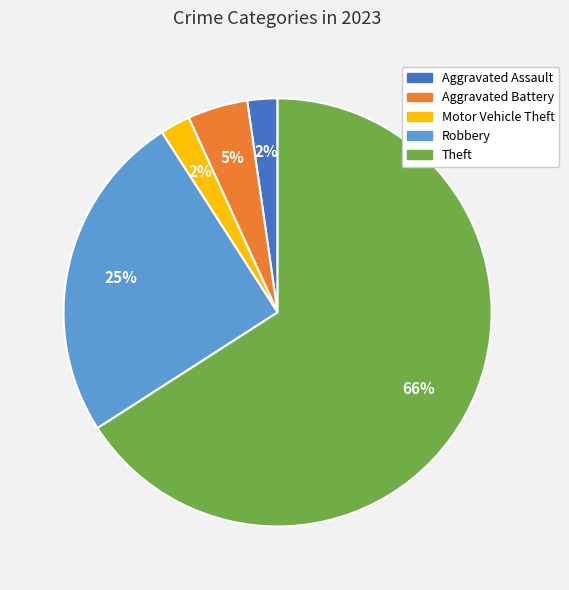

Does any single category account for the majority?

Yes